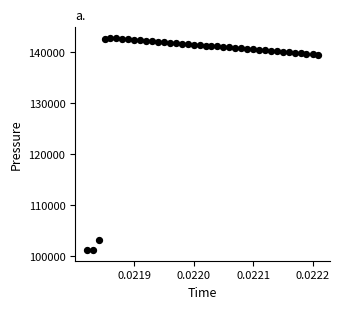

How many data points are displayed?

40